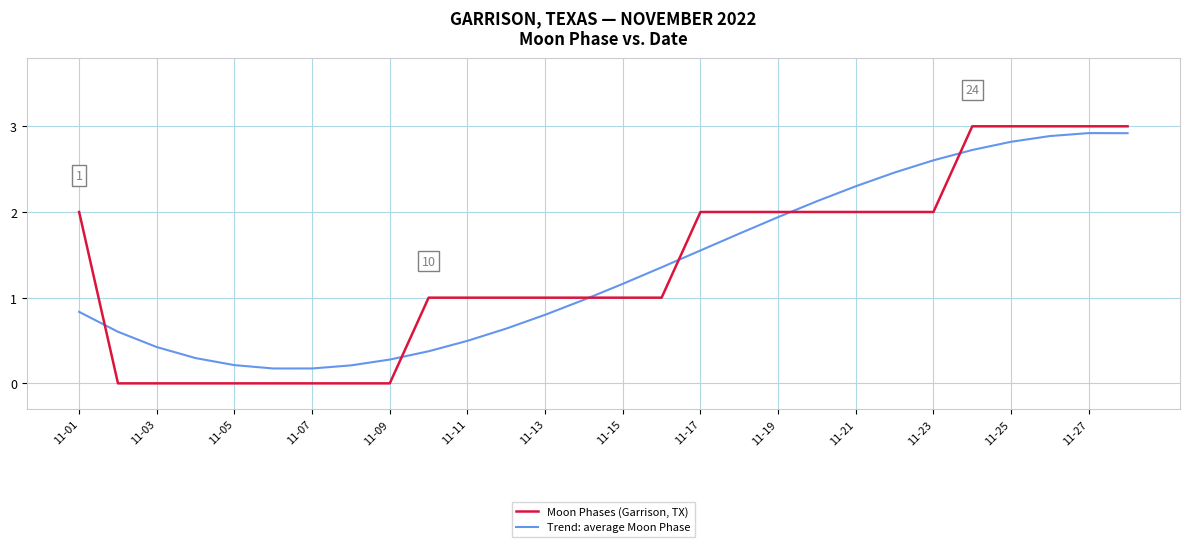

Which series has the largest range (max minus min)?

Moon Phases (Garrison, TX)